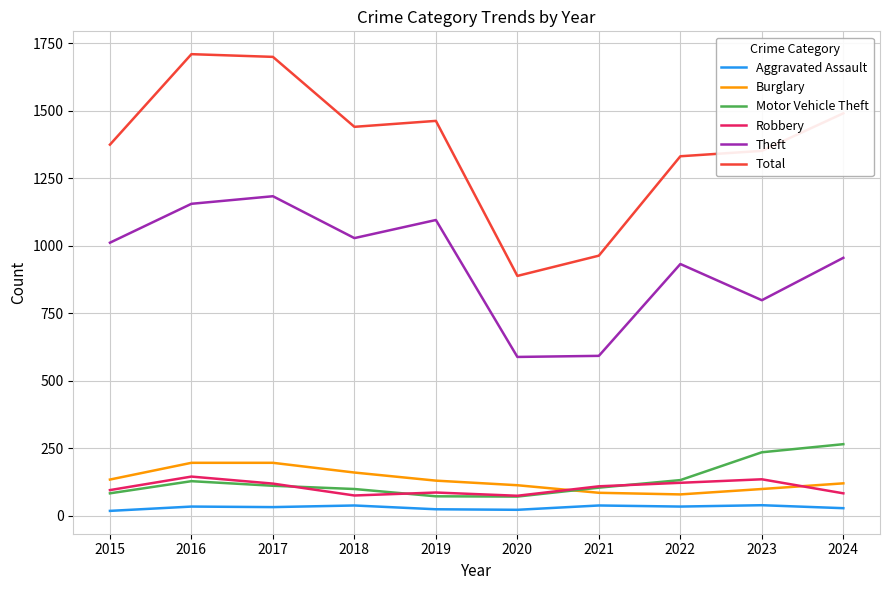

True or false: Aggravated Assault and Burglary intersect in this chart.

False